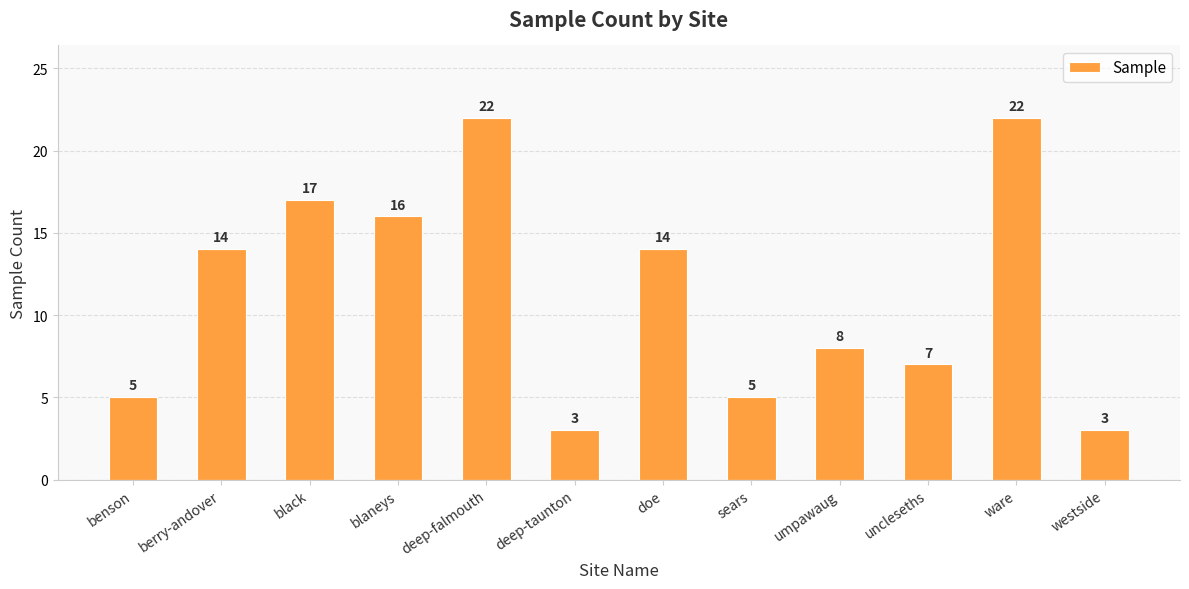

Reading left to right, list all the values displayed in this chart.

benson=5	berry-andover=14	black=17	blaneys=16	deep-falmouth=22	deep-taunton=3	doe=14	sears=5	umpawaug=8	uncleseths=7	ware=22	westside=3